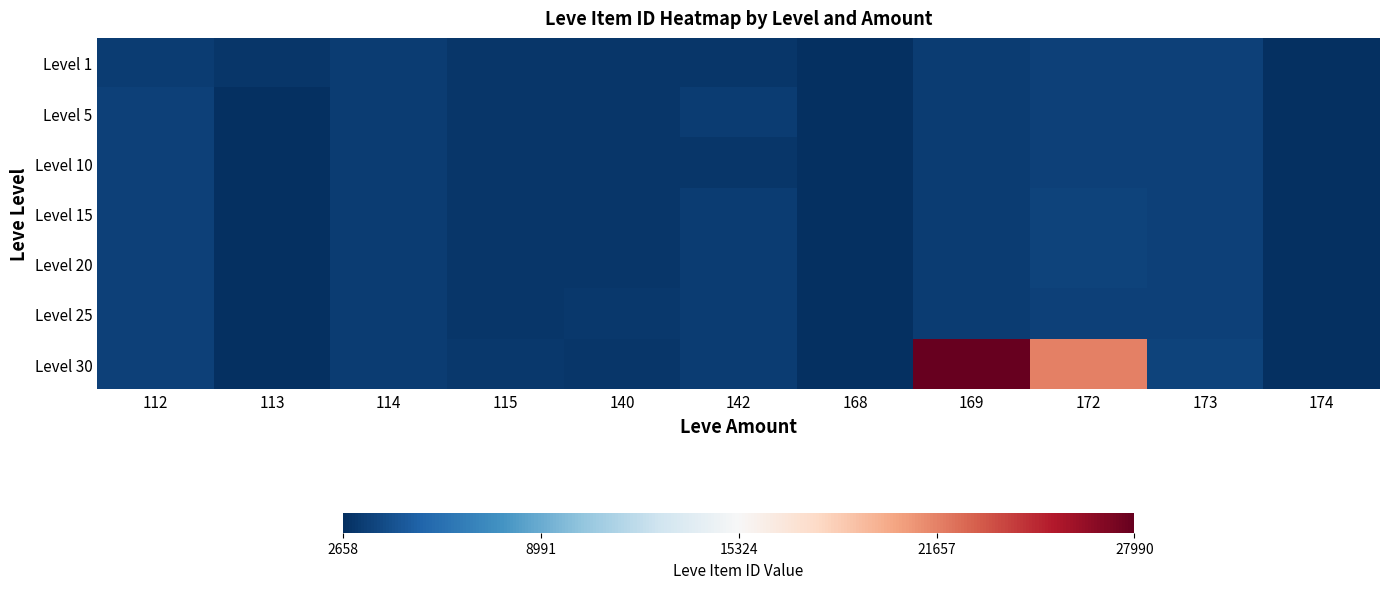

Rank the series at 113 from highest to lowest value.

Level 1, Level 25, Level 20, Level 5, Level 10, Level 15, Level 30